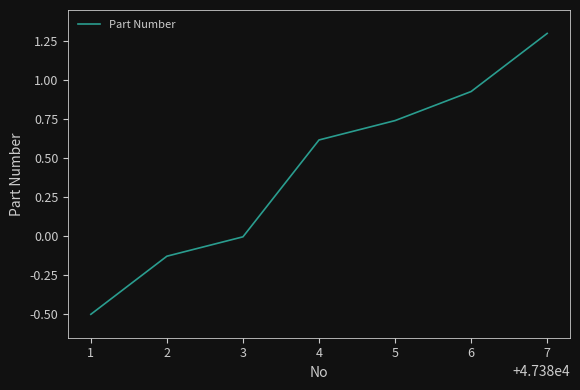

Where is the data nearest to the value 0?

3